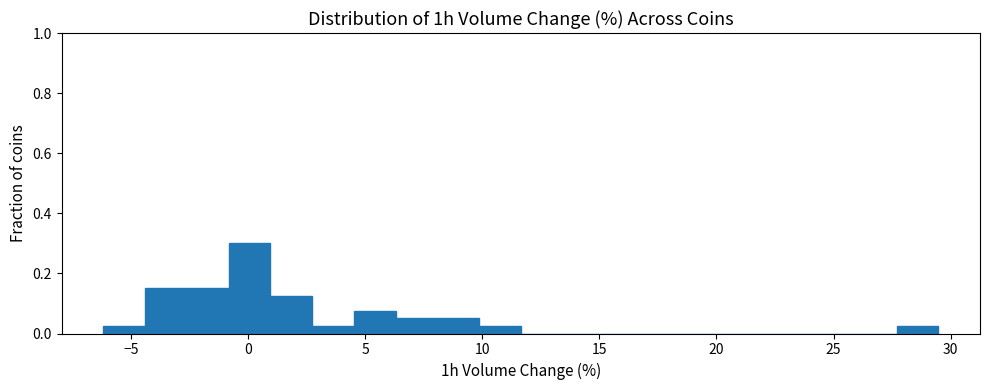

Around what value on the x-axis is the tallest bar? Give the approximate position of its centre, as read against the axis.

0.0